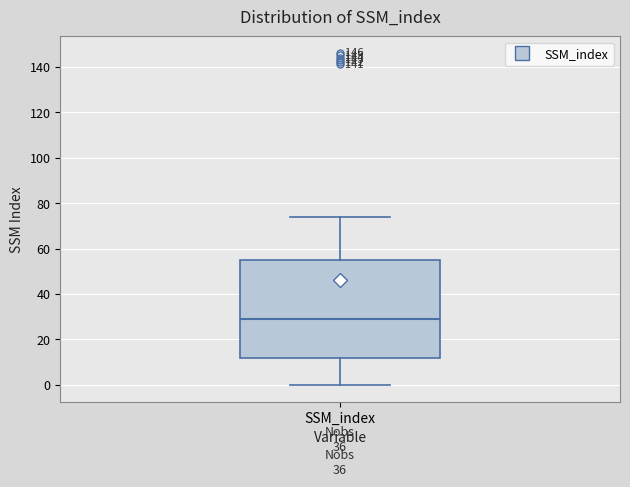

Read this box plot against the y-axis: the position of the median line, the range covered by the box, and the ends of both whiskers. The values are not printed on the chart, so give them approximately, as read against the axis.

median 30, box 12 to 54, whiskers 0 to 74